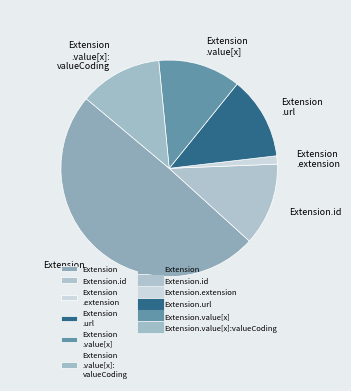

True or false: Extension.id accounts for 12% of the total.

True